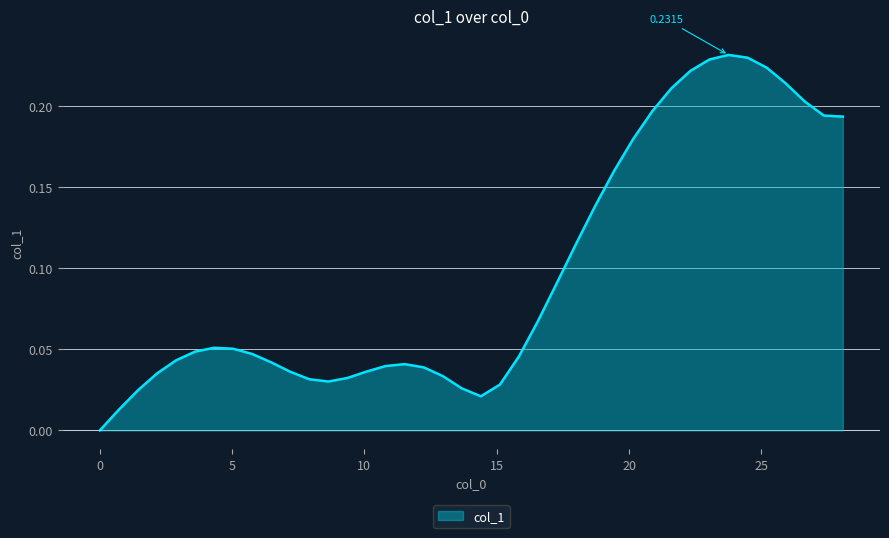

What is the maximum value shown in the chart?

0.2